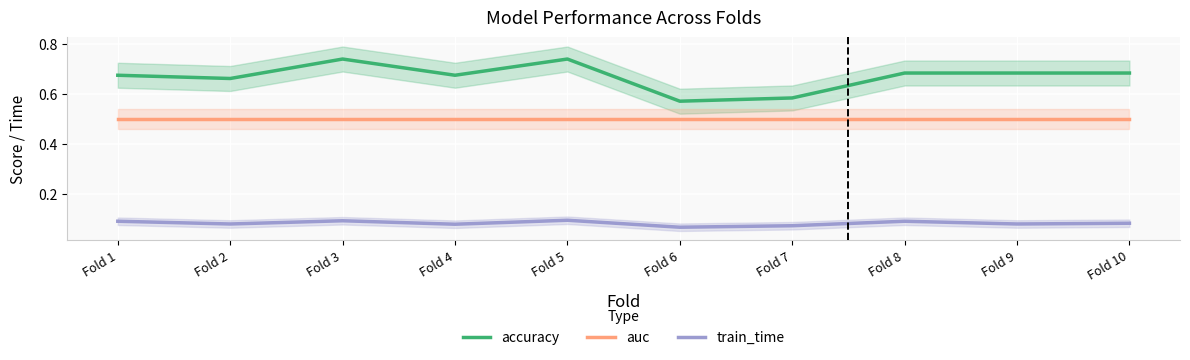

What are all the series names shown in the legend?

accuracy, auc, train_time